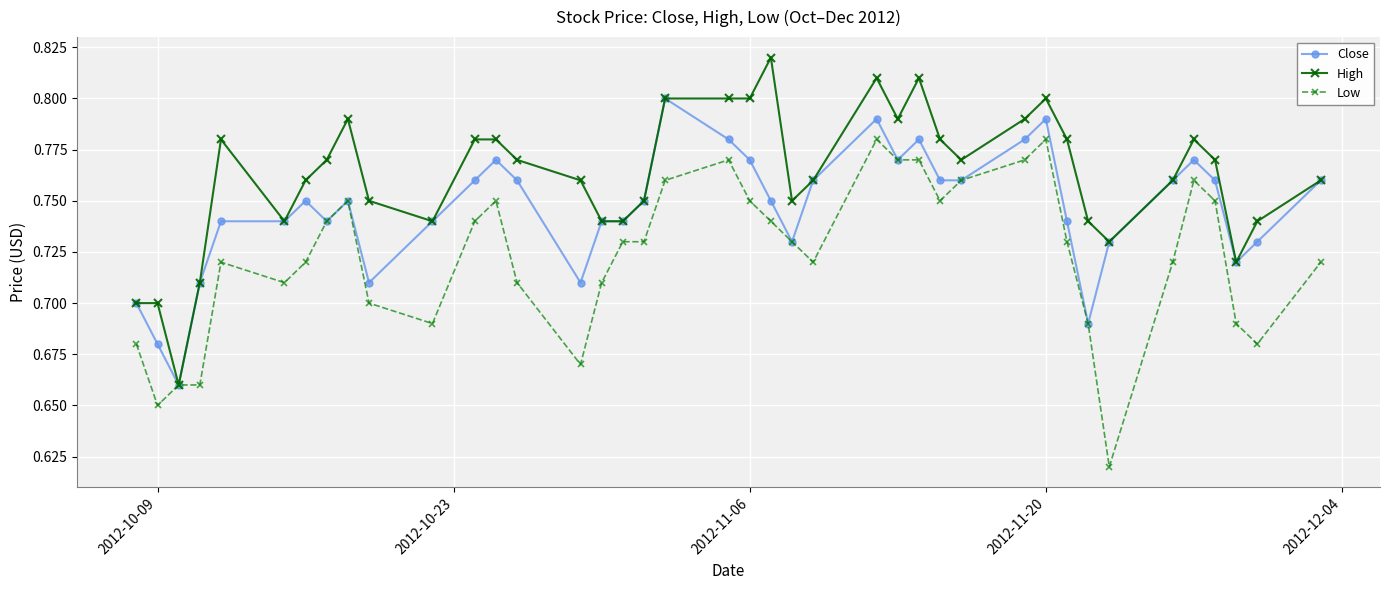

Which series has the largest total across all categories?

High